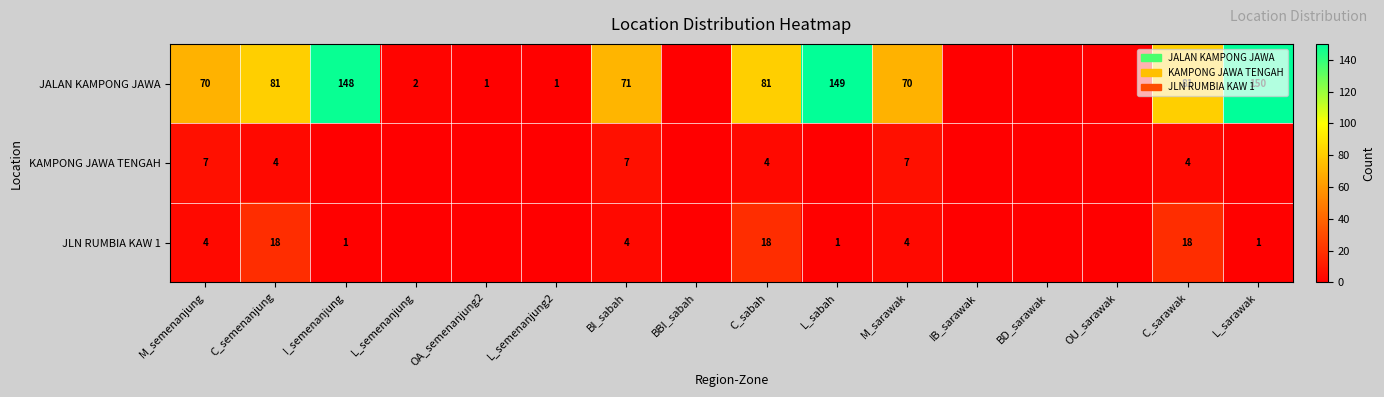

Is it true that JLN RUMBIA KAW 1 equals 1 at I_semenanjung?

True